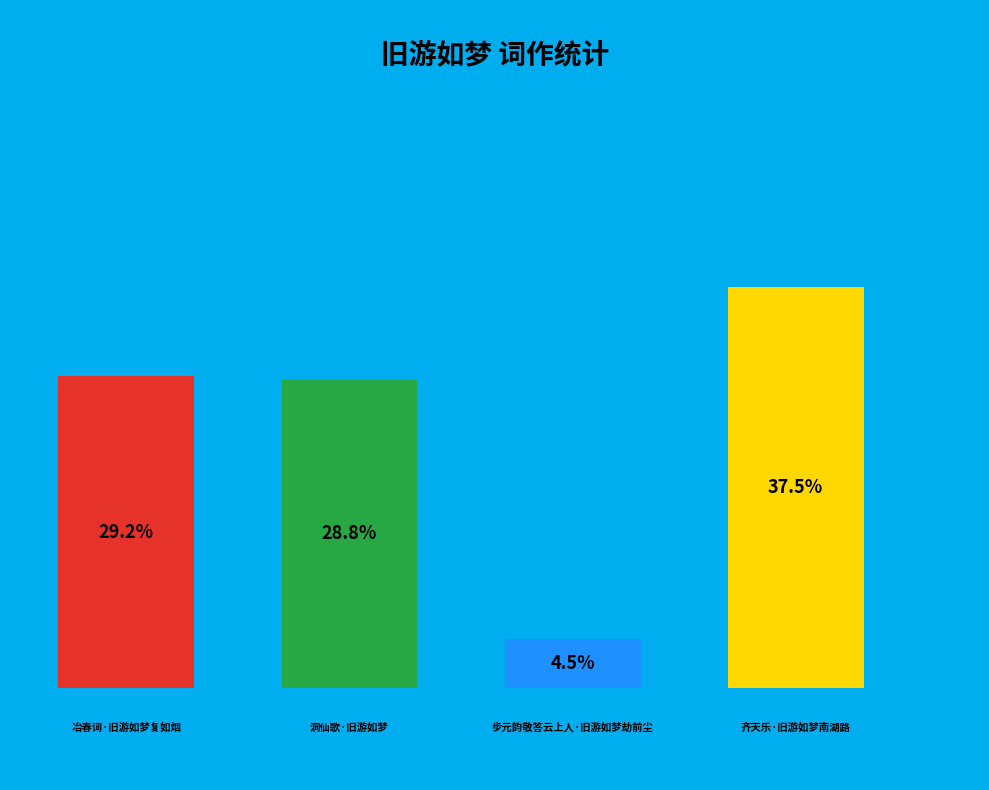

Count the number of slices in the pie.

4